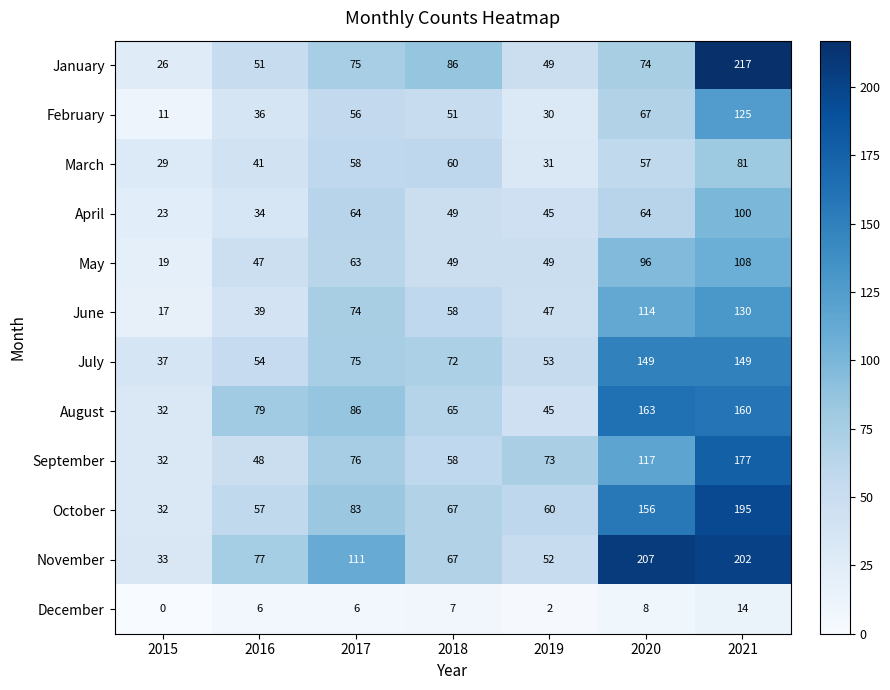

List the labels in order of October value, largest first.

2021, 2020, 2017, 2018, 2019, 2016, 2015